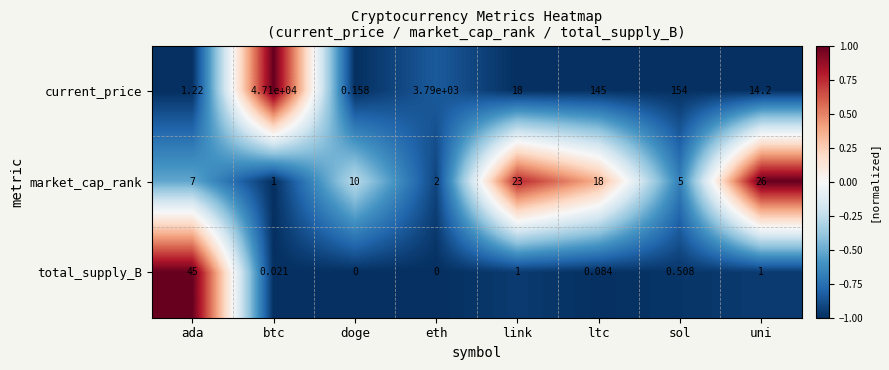

At which label does current_price first exceed 145?

btc